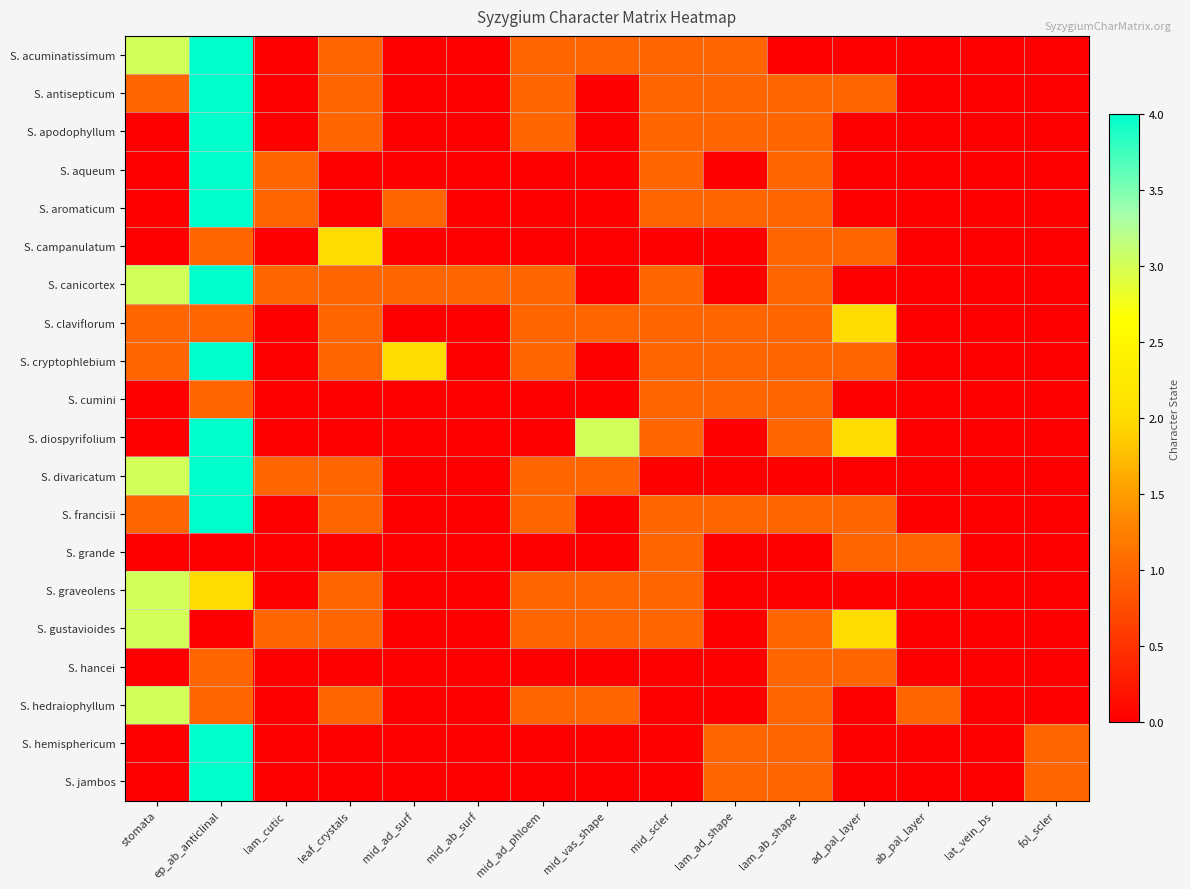

Reading left to right, transcribe all the data shown in this chart.

S. acuminatissimum: stomata=3	ep_ab_anticlinal=4	lam_cutic=0	leaf_crystals=1	mid_ad_surf=0	mid_ab_surf=0	mid_ad_phloem=1	mid_vas_shape=1	mid_scler=1	lam_ad_shape=1	lam_ab_shape=0	ad_pal_layer=0	ab_pal_layer=0	lat_vein_bs=0	fol_scler=0
S. antisepticum: stomata=1	ep_ab_anticlinal=4	lam_cutic=0	leaf_crystals=1	mid_ad_surf=0	mid_ab_surf=0	mid_ad_phloem=1	mid_vas_shape=0	mid_scler=1	lam_ad_shape=1	lam_ab_shape=1	ad_pal_layer=1	ab_pal_layer=0	lat_vein_bs=0	fol_scler=0
S. apodophyllum: stomata=0	ep_ab_anticlinal=4	lam_cutic=0	leaf_crystals=1	mid_ad_surf=0	mid_ab_surf=0	mid_ad_phloem=1	mid_vas_shape=0	mid_scler=1	lam_ad_shape=1	lam_ab_shape=1	ad_pal_layer=0	ab_pal_layer=0	lat_vein_bs=0	fol_scler=0
S. aqueum: stomata=0	ep_ab_anticlinal=4	lam_cutic=1	leaf_crystals=0	mid_ad_surf=0	mid_ab_surf=0	mid_ad_phloem=0	mid_vas_shape=0	mid_scler=1	lam_ad_shape=0	lam_ab_shape=1	ad_pal_layer=0	ab_pal_layer=0	lat_vein_bs=0	fol_scler=0
S. aromaticum: stomata=0	ep_ab_anticlinal=4	lam_cutic=1	leaf_crystals=0	mid_ad_surf=1	mid_ab_surf=0	mid_ad_phloem=0	mid_vas_shape=0	mid_scler=1	lam_ad_shape=1	lam_ab_shape=1	ad_pal_layer=0	ab_pal_layer=0	lat_vein_bs=0	fol_scler=0
S. campanulatum: stomata=0	ep_ab_anticlinal=1	lam_cutic=0	leaf_crystals=2	mid_ad_surf=0	mid_ab_surf=0	mid_ad_phloem=0	mid_vas_shape=0	mid_scler=0	lam_ad_shape=0	lam_ab_shape=1	ad_pal_layer=1	ab_pal_layer=0	lat_vein_bs=0	fol_scler=0
S. canicortex: stomata=3	ep_ab_anticlinal=4	lam_cutic=1	leaf_crystals=1	mid_ad_surf=1	mid_ab_surf=1	mid_ad_phloem=1	mid_vas_shape=0	mid_scler=1	lam_ad_shape=0	lam_ab_shape=1	ad_pal_layer=0	ab_pal_layer=0	lat_vein_bs=0	fol_scler=0
S. claviflorum: stomata=1	ep_ab_anticlinal=1	lam_cutic=0	leaf_crystals=1	mid_ad_surf=0	mid_ab_surf=0	mid_ad_phloem=1	mid_vas_shape=1	mid_scler=1	lam_ad_shape=1	lam_ab_shape=1	ad_pal_layer=2	ab_pal_layer=0	lat_vein_bs=0	fol_scler=0
S. cryptophlebium: stomata=1	ep_ab_anticlinal=4	lam_cutic=0	leaf_crystals=1	mid_ad_surf=2	mid_ab_surf=0	mid_ad_phloem=1	mid_vas_shape=0	mid_scler=1	lam_ad_shape=1	lam_ab_shape=1	ad_pal_layer=1	ab_pal_layer=0	lat_vein_bs=0	fol_scler=0
S. cumini: stomata=0	ep_ab_anticlinal=1	lam_cutic=0	leaf_crystals=0	mid_ad_surf=0	mid_ab_surf=0	mid_ad_phloem=0	mid_vas_shape=0	mid_scler=1	lam_ad_shape=1	lam_ab_shape=1	ad_pal_layer=0	ab_pal_layer=0	lat_vein_bs=0	fol_scler=0
S. diospyrifolium: stomata=0	ep_ab_anticlinal=4	lam_cutic=0	leaf_crystals=0	mid_ad_surf=0	mid_ab_surf=0	mid_ad_phloem=0	mid_vas_shape=3	mid_scler=1	lam_ad_shape=0	lam_ab_shape=1	ad_pal_layer=2	ab_pal_layer=0	lat_vein_bs=0	fol_scler=0
S. divaricatum: stomata=3	ep_ab_anticlinal=4	lam_cutic=1	leaf_crystals=1	mid_ad_surf=0	mid_ab_surf=0	mid_ad_phloem=1	mid_vas_shape=1	mid_scler=0	lam_ad_shape=0	lam_ab_shape=0	ad_pal_layer=0	ab_pal_layer=0	lat_vein_bs=0	fol_scler=0
S. francisii: stomata=1	ep_ab_anticlinal=4	lam_cutic=0	leaf_crystals=1	mid_ad_surf=0	mid_ab_surf=0	mid_ad_phloem=1	mid_vas_shape=0	mid_scler=1	lam_ad_shape=1	lam_ab_shape=1	ad_pal_layer=1	ab_pal_layer=0	lat_vein_bs=0	fol_scler=0
S. grande: stomata=0	ep_ab_anticlinal=0	lam_cutic=0	leaf_crystals=0	mid_ad_surf=0	mid_ab_surf=0	mid_ad_phloem=0	mid_vas_shape=0	mid_scler=1	lam_ad_shape=0	lam_ab_shape=0	ad_pal_layer=1	ab_pal_layer=1	lat_vein_bs=0	fol_scler=0
S. graveolens: stomata=3	ep_ab_anticlinal=2	lam_cutic=0	leaf_crystals=1	mid_ad_surf=0	mid_ab_surf=0	mid_ad_phloem=1	mid_vas_shape=1	mid_scler=1	lam_ad_shape=0	lam_ab_shape=0	ad_pal_layer=0	ab_pal_layer=0	lat_vein_bs=0	fol_scler=0
S. gustavioides: stomata=3	ep_ab_anticlinal=0	lam_cutic=1	leaf_crystals=1	mid_ad_surf=0	mid_ab_surf=0	mid_ad_phloem=1	mid_vas_shape=1	mid_scler=1	lam_ad_shape=0	lam_ab_shape=1	ad_pal_layer=2	ab_pal_layer=0	lat_vein_bs=0	fol_scler=0
S. hancei: stomata=0	ep_ab_anticlinal=1	lam_cutic=0	leaf_crystals=0	mid_ad_surf=0	mid_ab_surf=0	mid_ad_phloem=0	mid_vas_shape=0	mid_scler=0	lam_ad_shape=0	lam_ab_shape=1	ad_pal_layer=1	ab_pal_layer=0	lat_vein_bs=0	fol_scler=0
S. hedraiophyllum: stomata=3	ep_ab_anticlinal=1	lam_cutic=0	leaf_crystals=1	mid_ad_surf=0	mid_ab_surf=0	mid_ad_phloem=1	mid_vas_shape=1	mid_scler=0	lam_ad_shape=0	lam_ab_shape=1	ad_pal_layer=0	ab_pal_layer=1	lat_vein_bs=0	fol_scler=0
S. hemisphericum: stomata=0	ep_ab_anticlinal=4	lam_cutic=0	leaf_crystals=0	mid_ad_surf=0	mid_ab_surf=0	mid_ad_phloem=0	mid_vas_shape=0	mid_scler=0	lam_ad_shape=1	lam_ab_shape=1	ad_pal_layer=0	ab_pal_layer=0	lat_vein_bs=0	fol_scler=1
S. jambos: stomata=0	ep_ab_anticlinal=4	lam_cutic=0	leaf_crystals=0	mid_ad_surf=0	mid_ab_surf=0	mid_ad_phloem=0	mid_vas_shape=0	mid_scler=0	lam_ad_shape=1	lam_ab_shape=1	ad_pal_layer=0	ab_pal_layer=0	lat_vein_bs=0	fol_scler=1